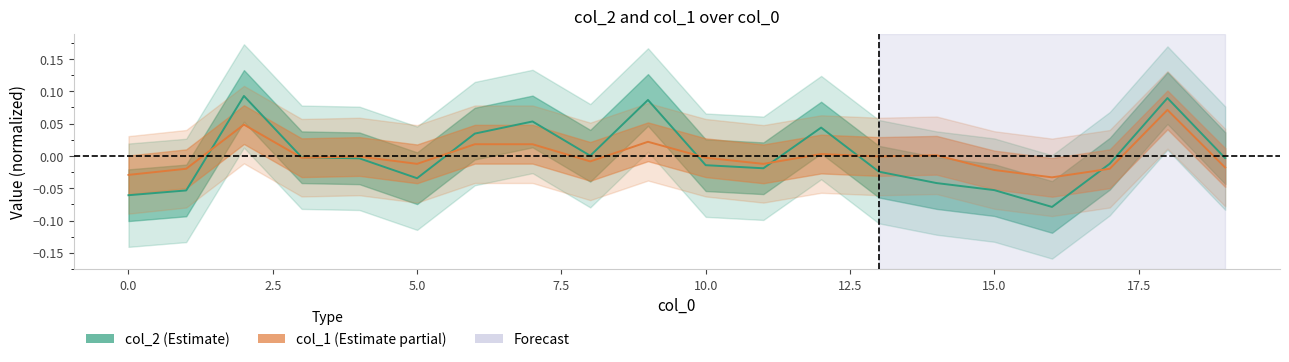

How many interior local peaks does the col_1 series have?

6